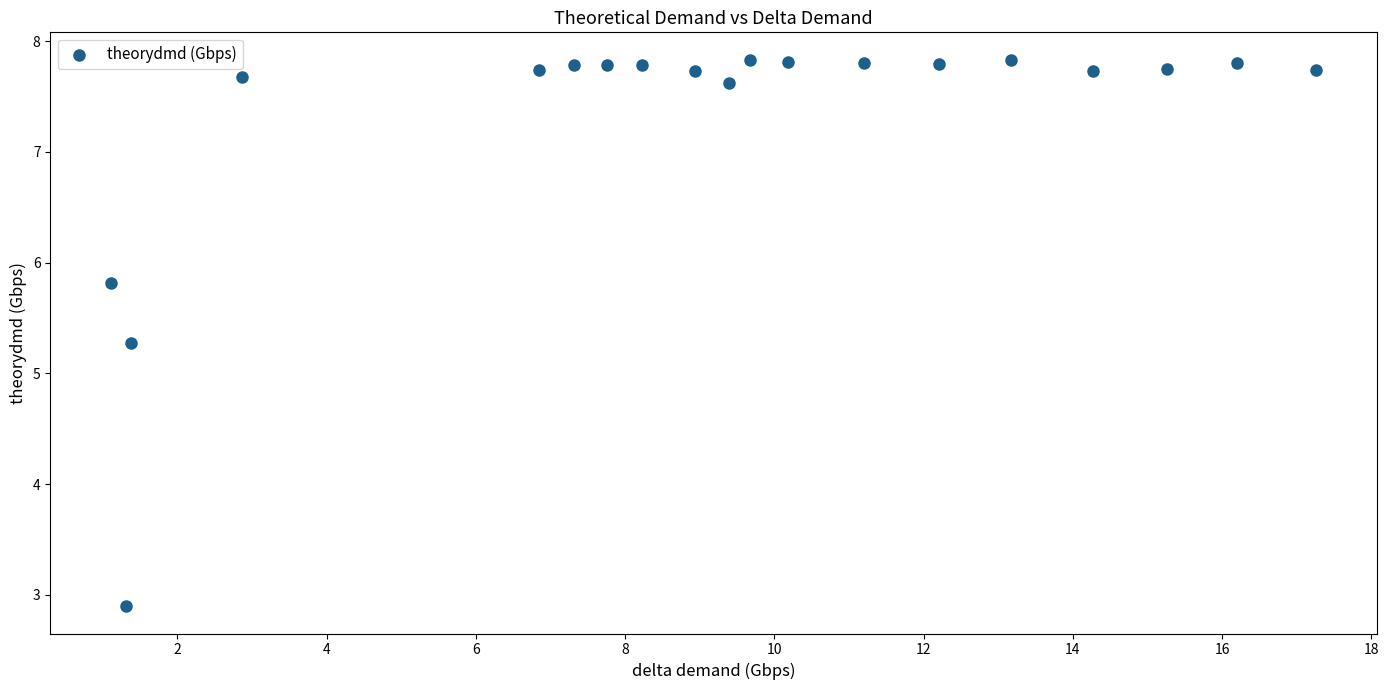

What Y value in the scatter plot is closest to 5?

5.3